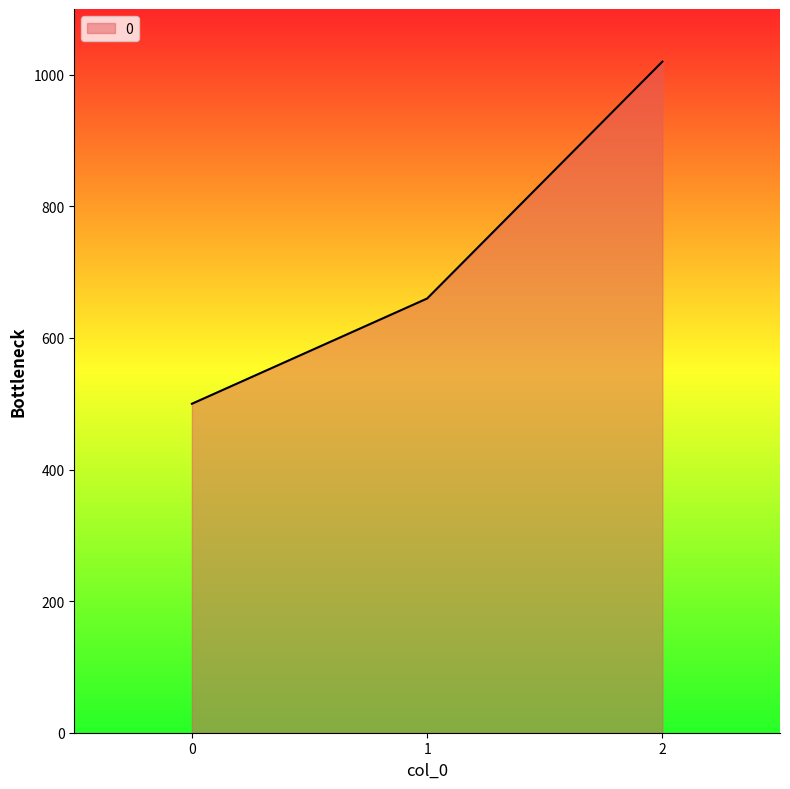

Reading right to left, list all the values displayed in this chart.

2=1020	1=660	0=500